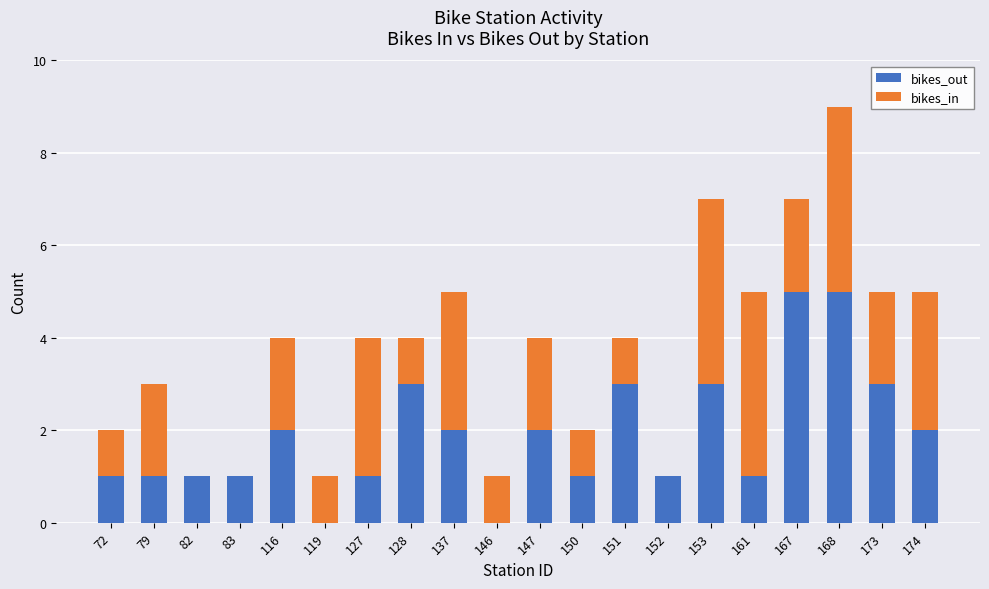

Count the number of categories in the chart.

20